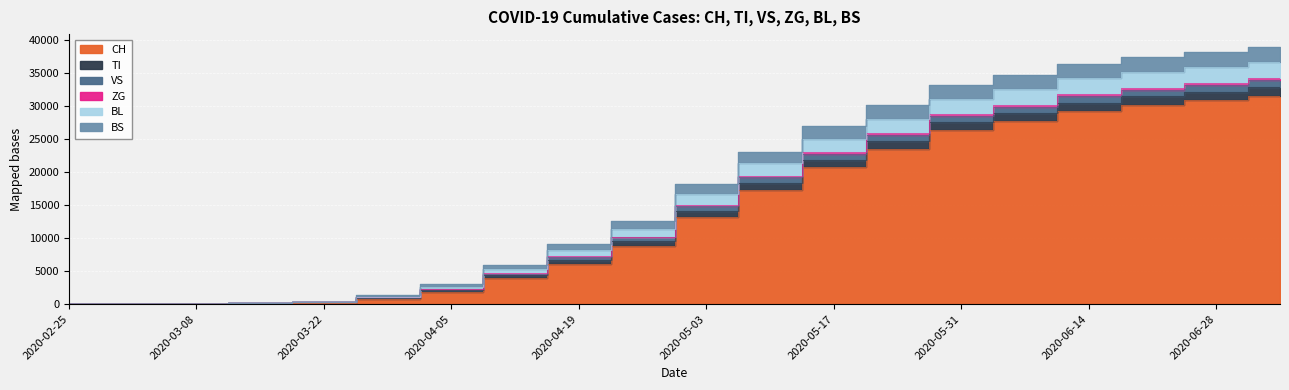

At which label is BL closest to 18364?

2020-05-03